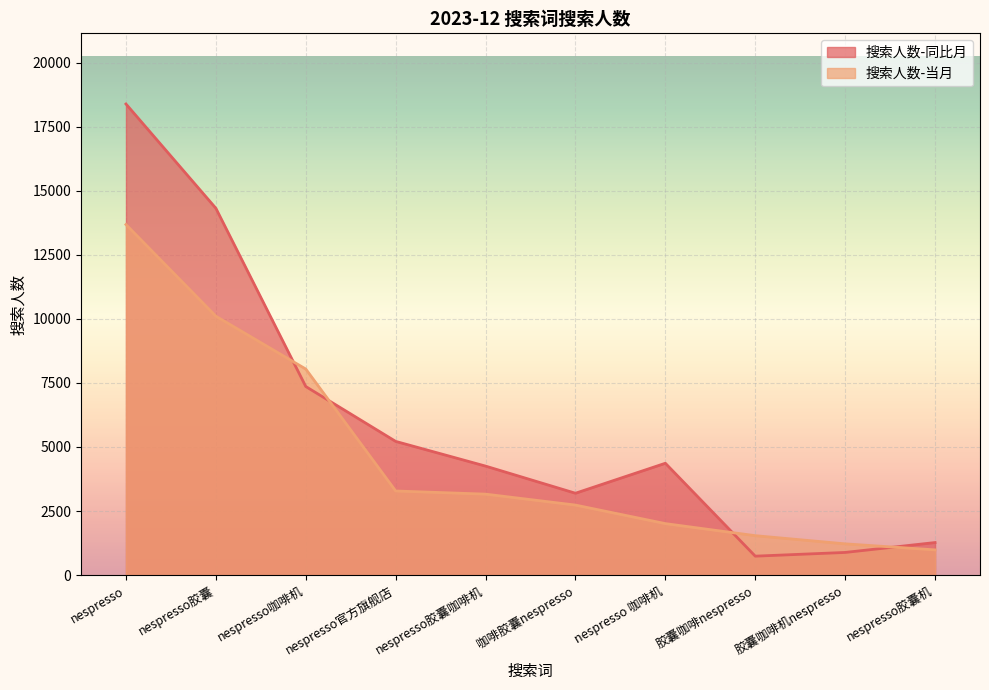

Does the chart display data point markers on the line(s)?

No